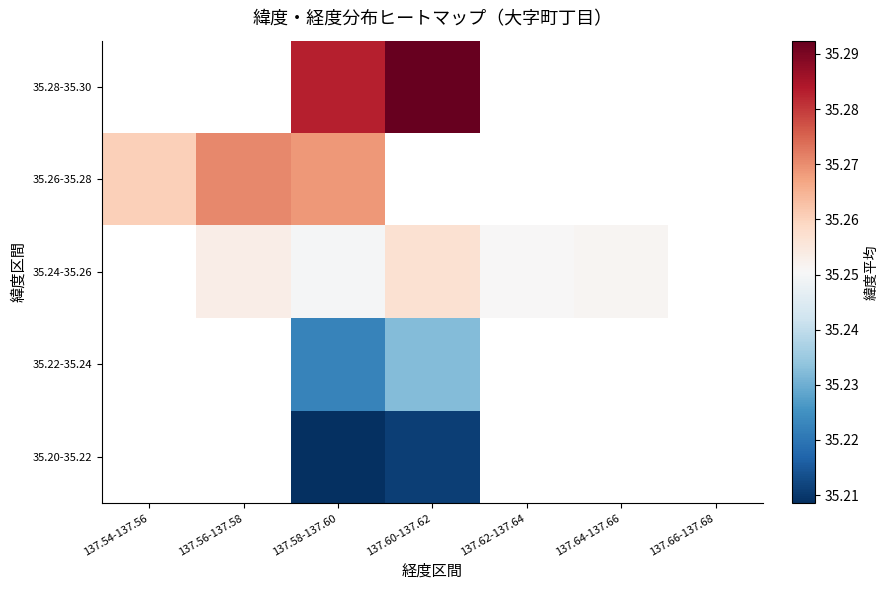

At 137.54-137.56, list the series in order from largest to smallest.

35.20-35.22, 35.22-35.24, 35.24-35.26, 35.26-35.28, 35.28-35.30